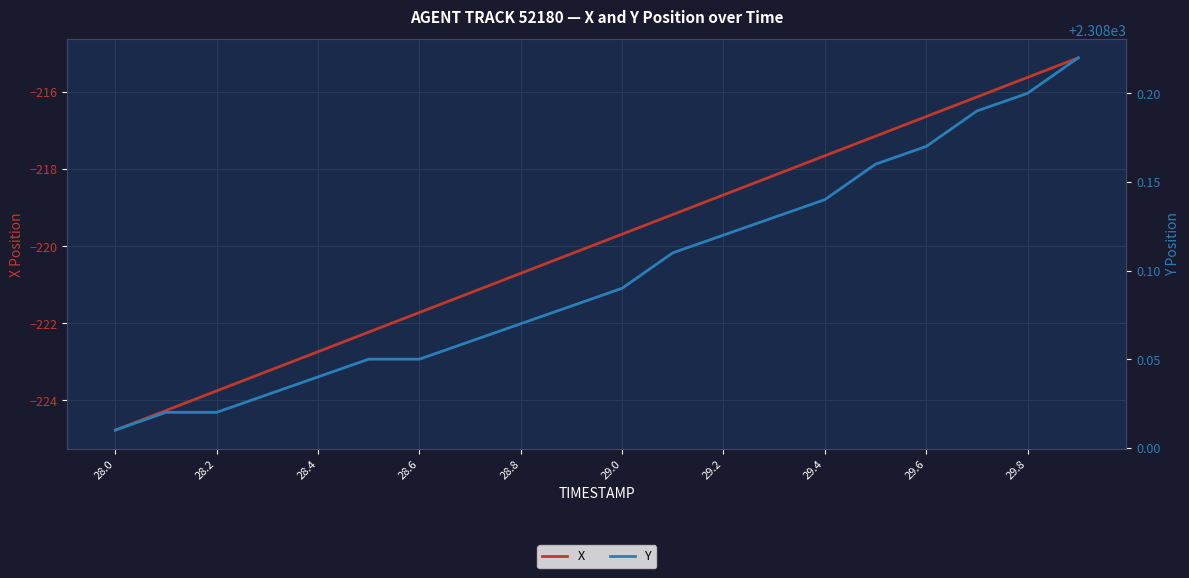

Which category has the lowest value in the X series?

28.0